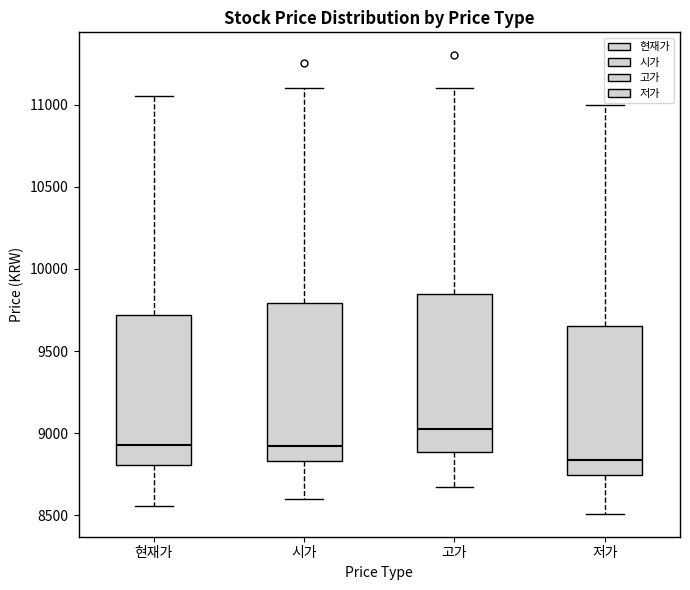

Reading left to right, read every box against the y-axis: the position of its median line, the range the box covers, and the ends of its whiskers. The values are not printed on the chart, so give them approximately, as read against the axis.

현재가: median 8950, box 8800 to 9700, whiskers 8550 to 11050
시가: median 8900, box 8850 to 9800, whiskers 8600 to 11100
고가: median 9050, box 8900 to 9850, whiskers 8650 to 11100
저가: median 8850, box 8750 to 9650, whiskers 8500 to 11000